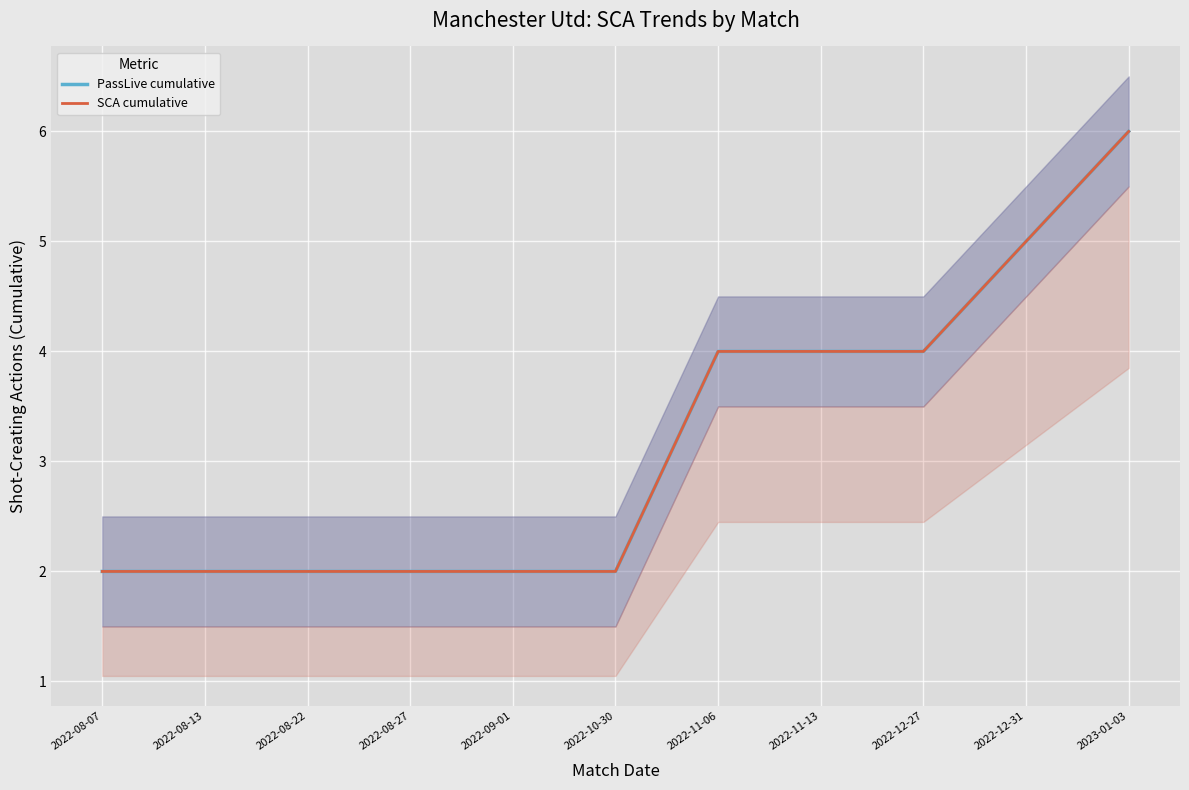

What are all the series names shown in the legend?

PassLive cumulative, SCA cumulative